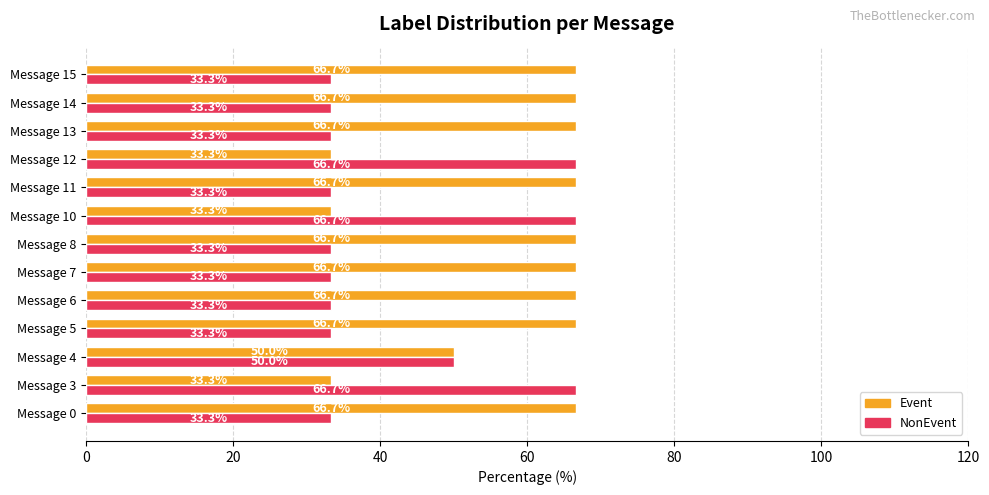

What is the minimum value shown in the chart?

33.3